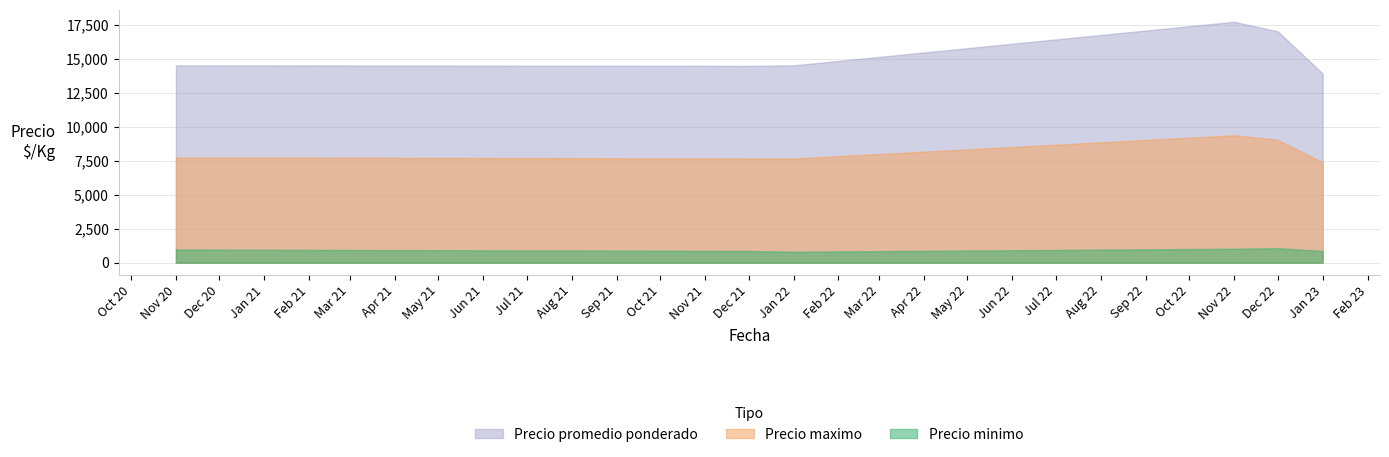

Rank the series at 31 from highest to lowest value.

Precio maximo, Precio promedio ponderado, Precio minimo